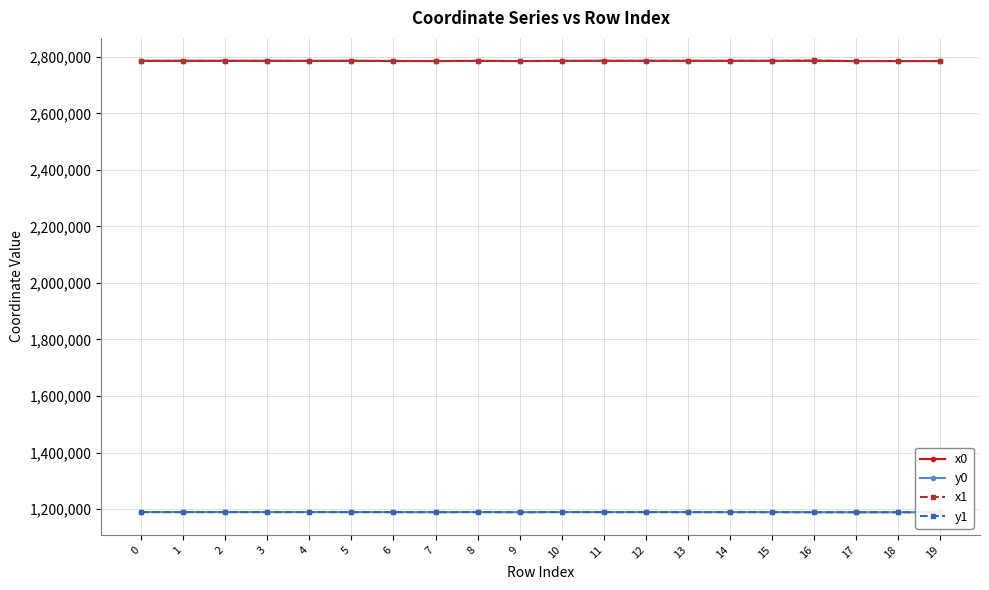

What is the difference between the y0 values at 7 and 18?

251.2